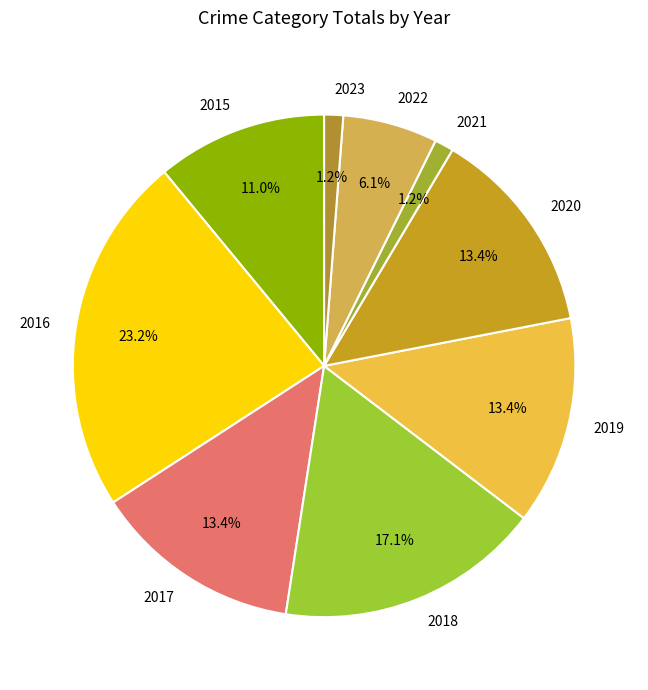

Do 2022 and 2019 together represent more than half of the pie?

No